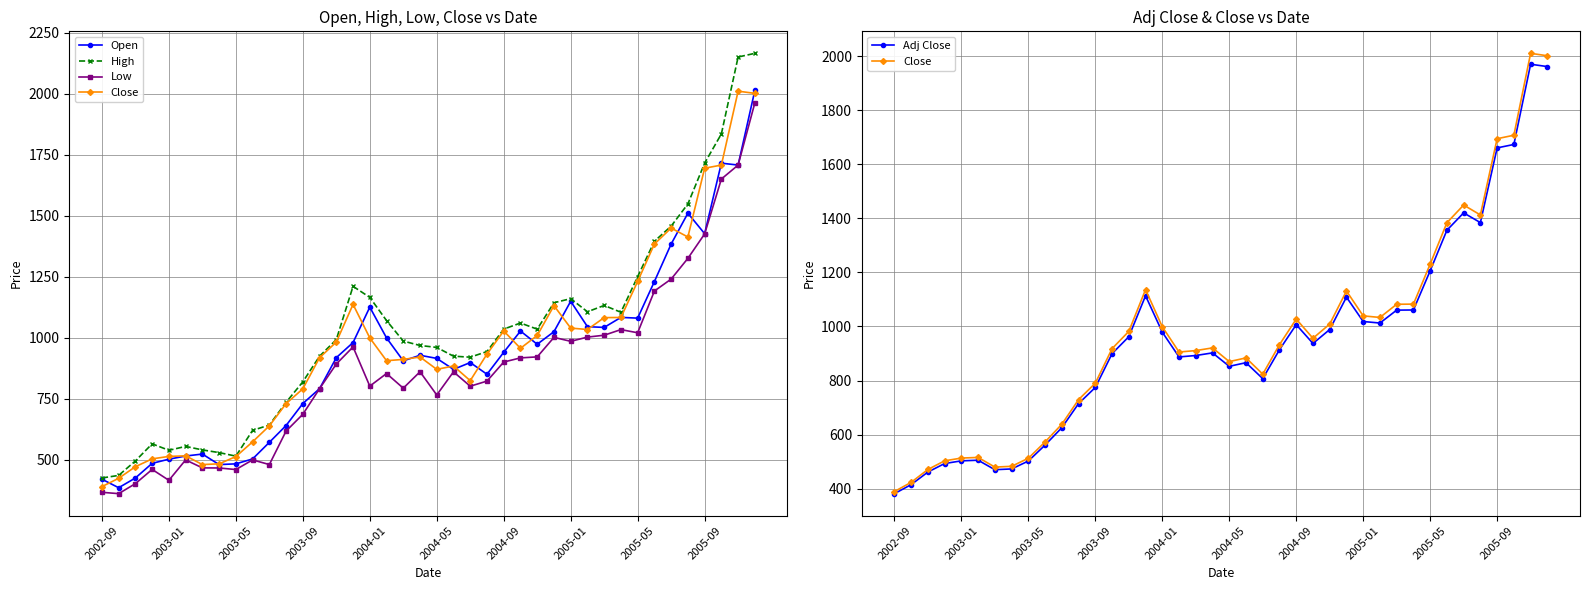

How many lines are shown in the chart?

5